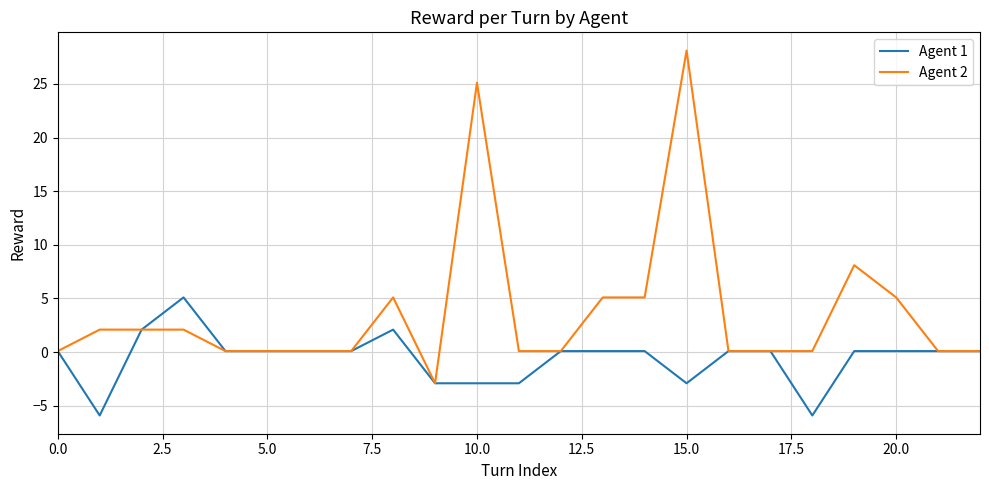

Which series has the largest total across all categories?

Agent 2